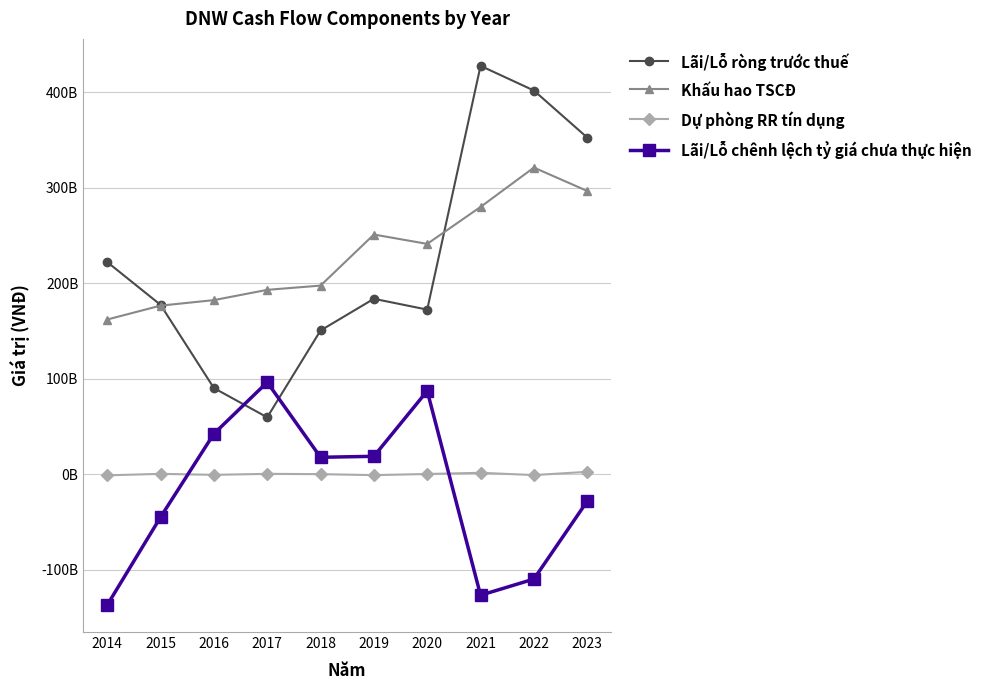

Does the chart have visible grid lines?

Yes